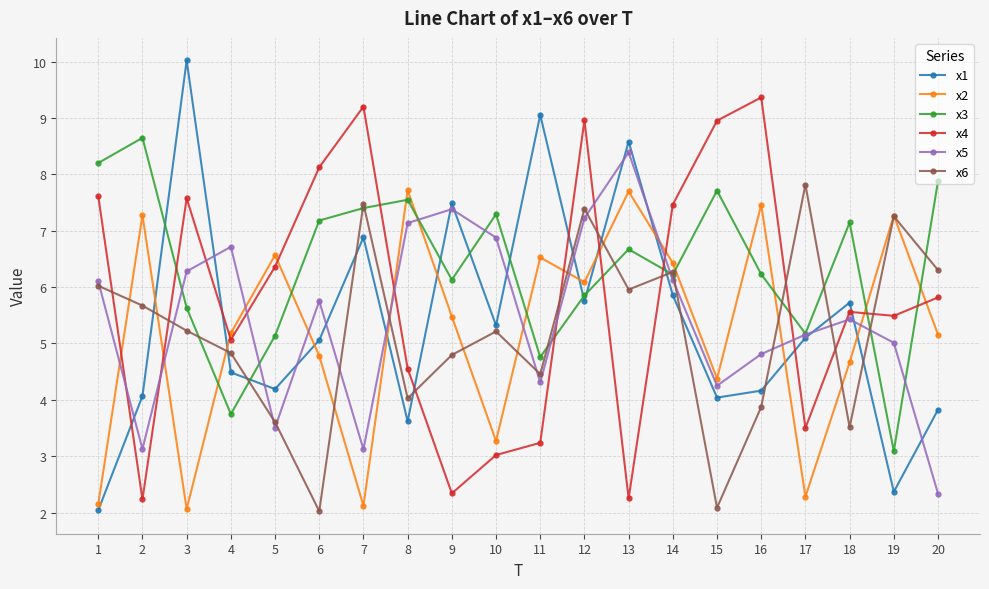

What is the difference between the x2 values at 14 and 9?

0.9